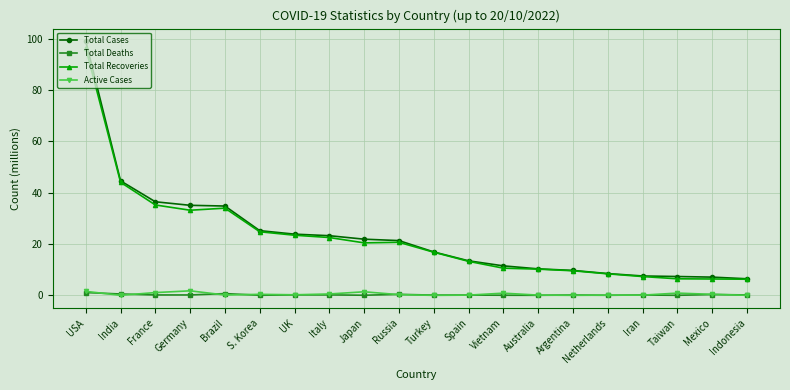

At which category is the sum across all series the highest?

USA